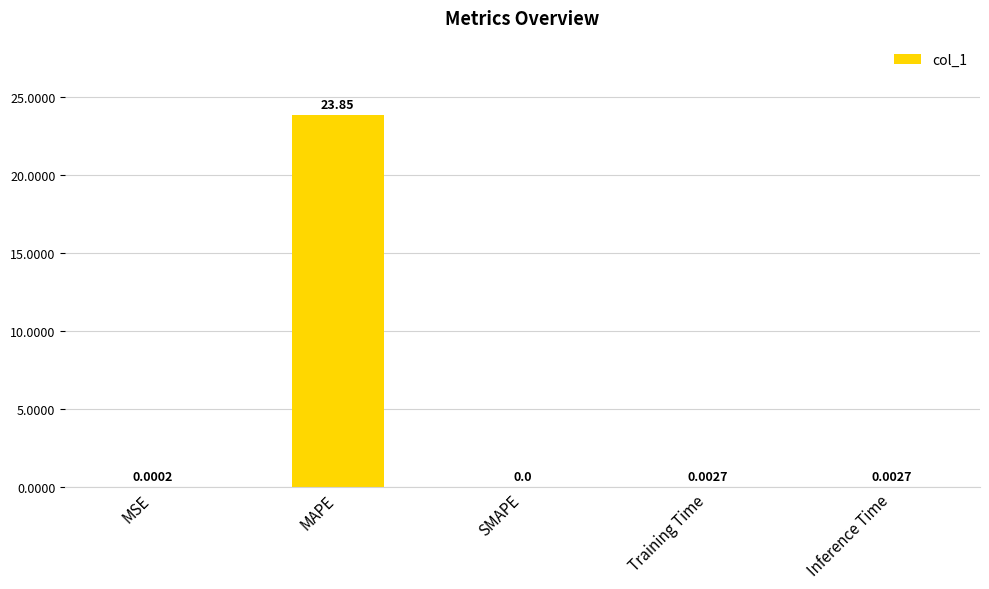

What is the greatest value displayed?

23.9